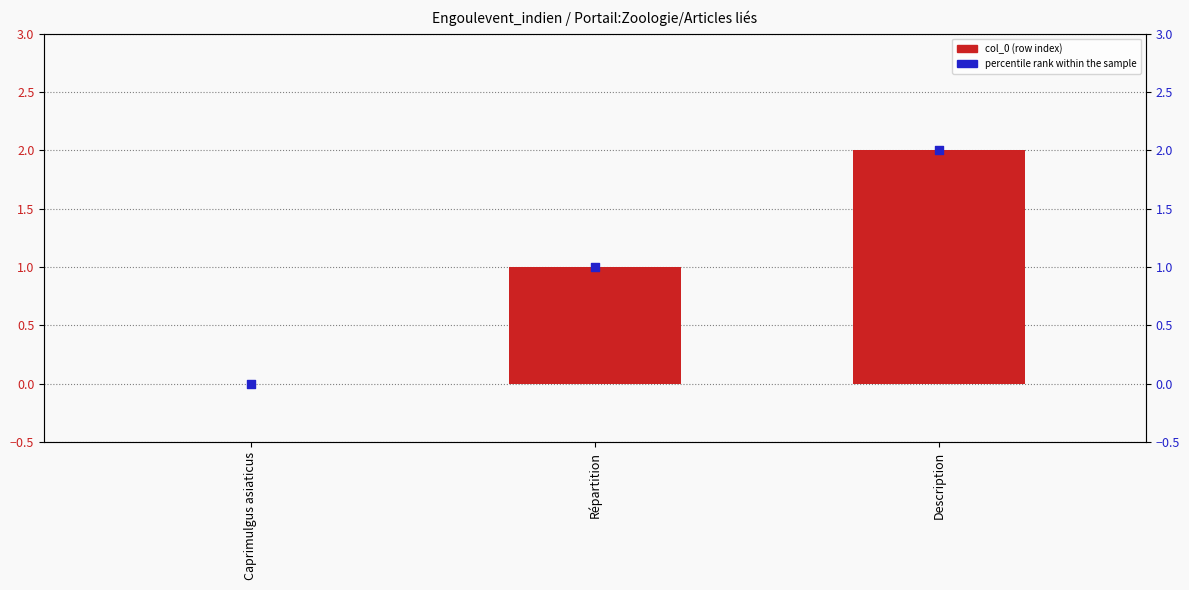

Is the value of col_0 (row index) at Caprimulgus asiaticus greater than the value of percentile rank within the sample at Caprimulgus asiaticus?

No